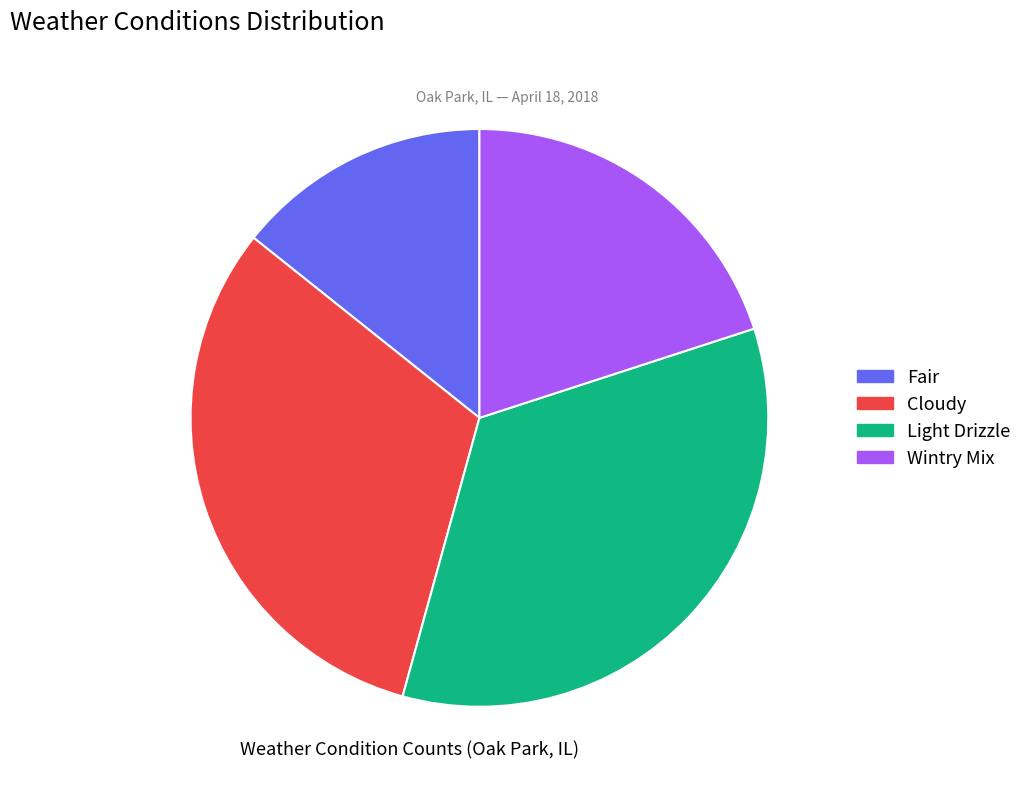

What is the largest slice in the pie chart?

Light Drizzle